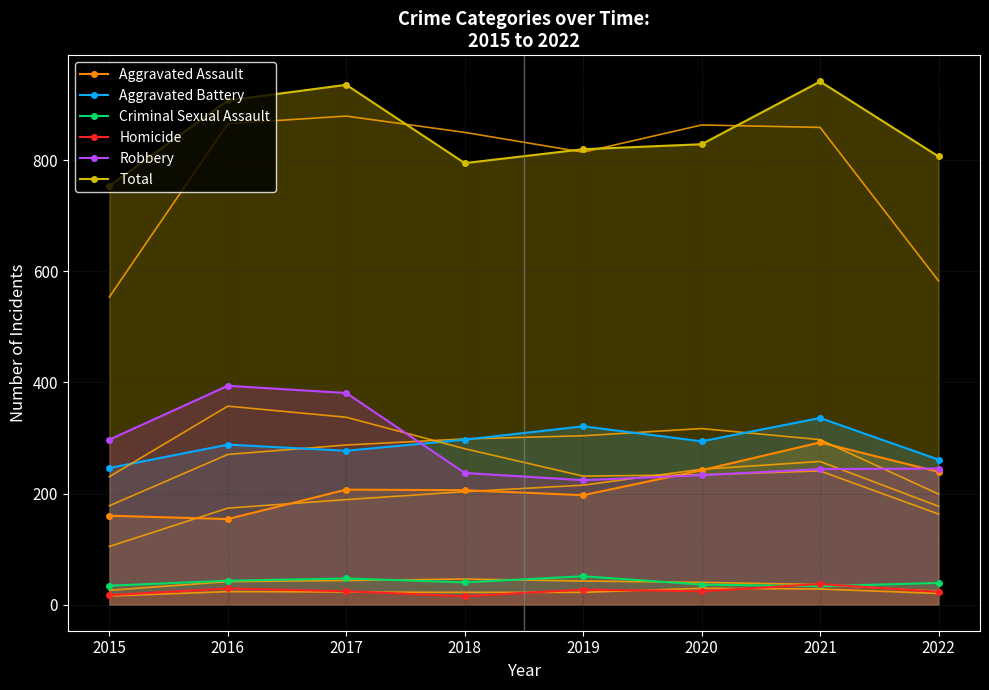

True or false: Aggravated Battery and Homicide cross at least once.

False